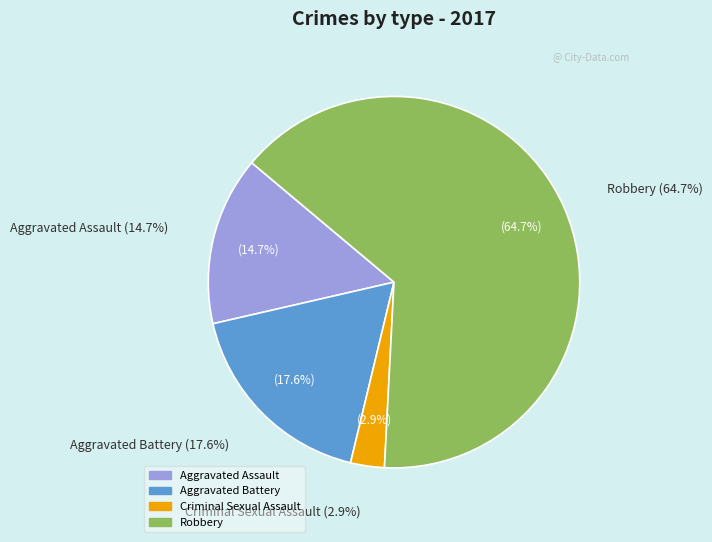

To the nearest percent, what portion does Robbery represent?

65%